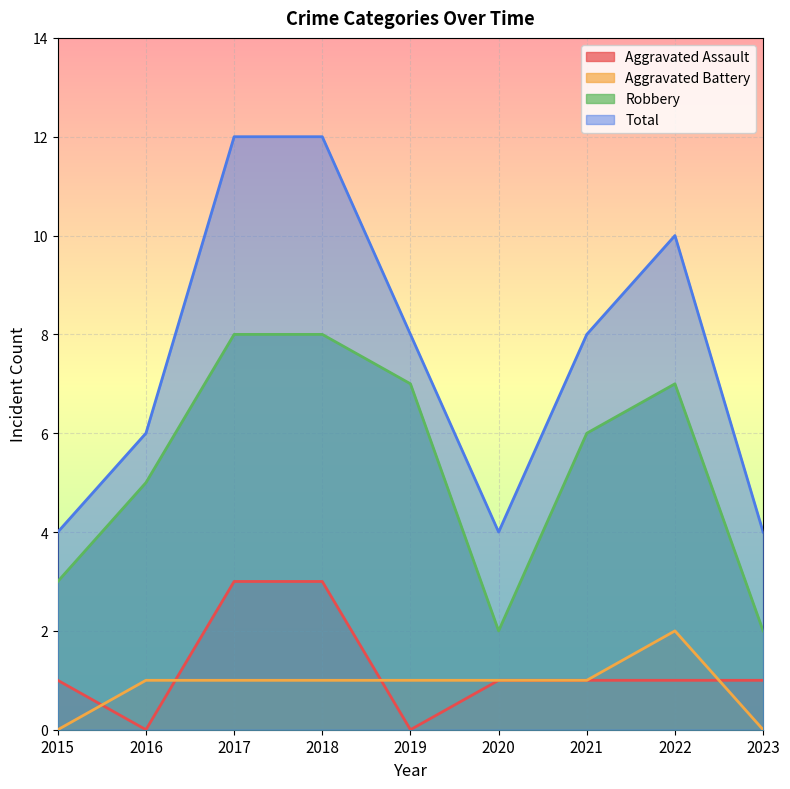

True or false: Robbery and Total intersect in this chart.

False